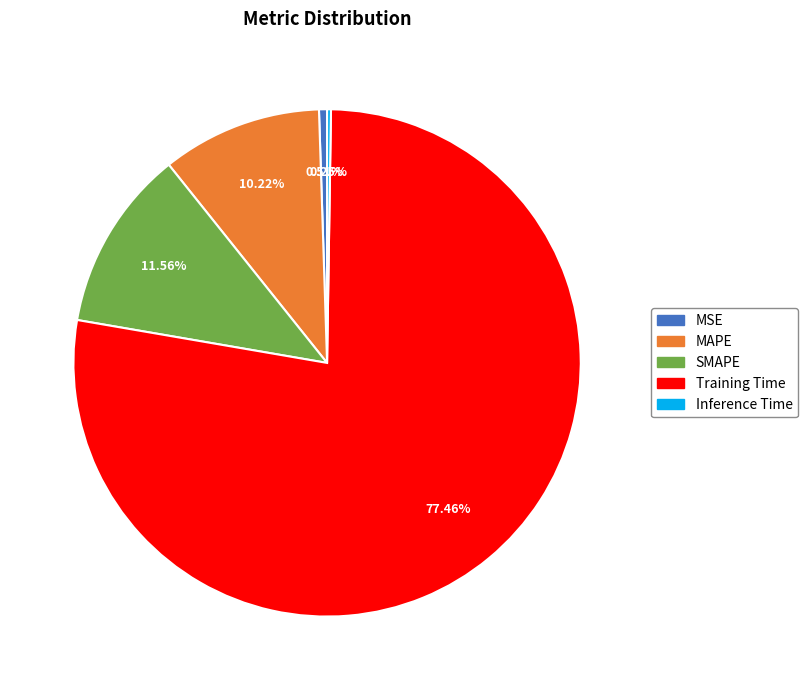

Combined, do Training Time and SMAPE account for over 50%?

Yes